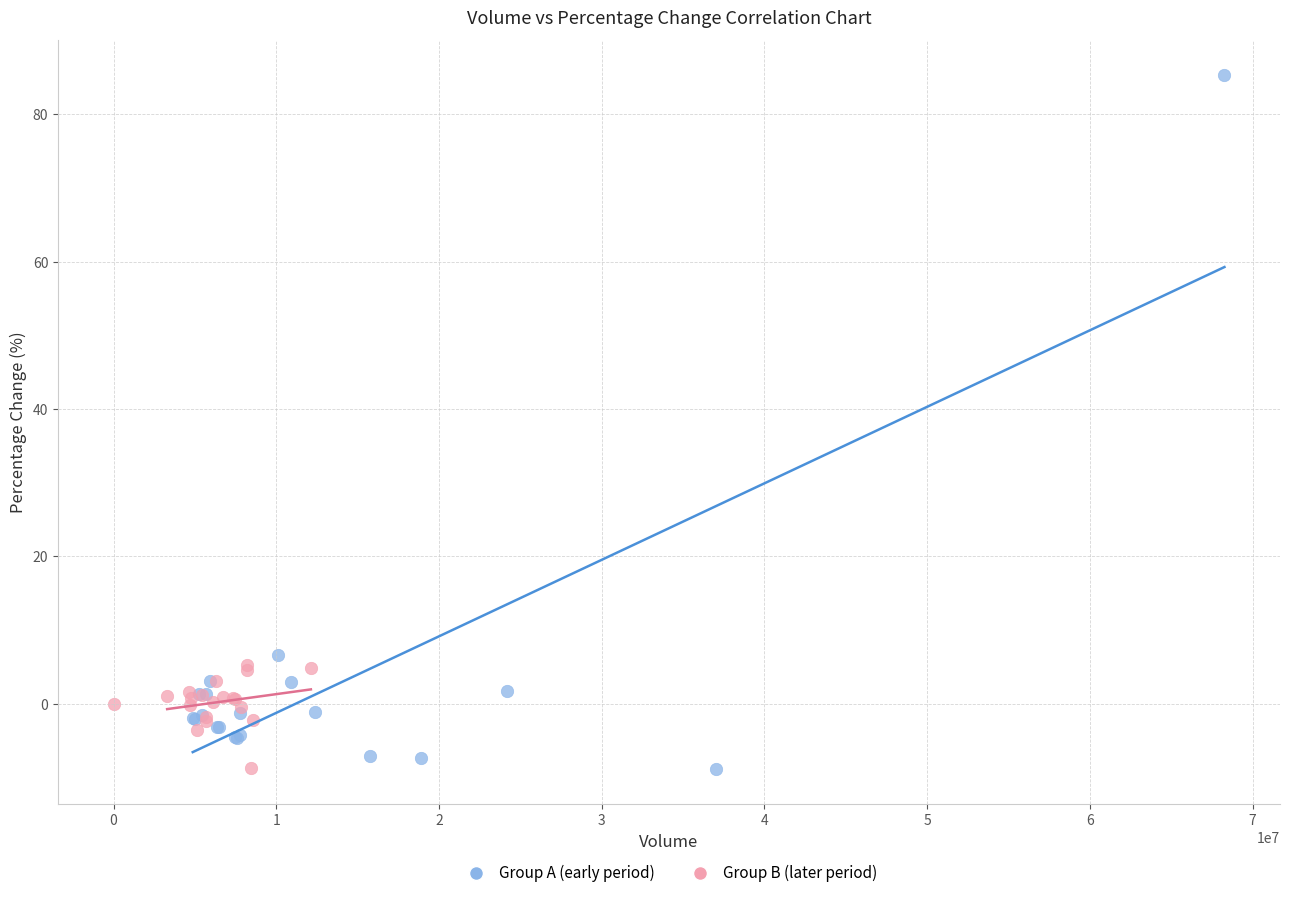

Which series contains the highest Y value?

Group A (early period)